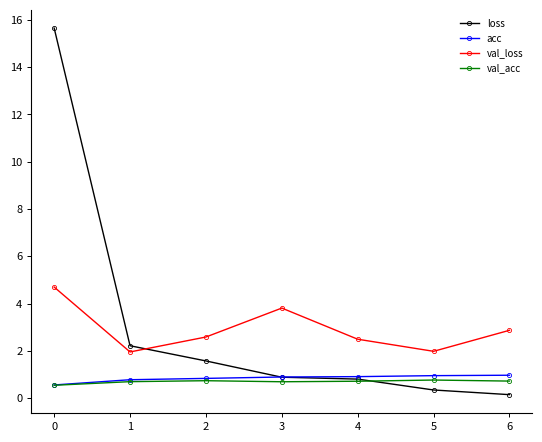

How many lines are shown in the chart?

4